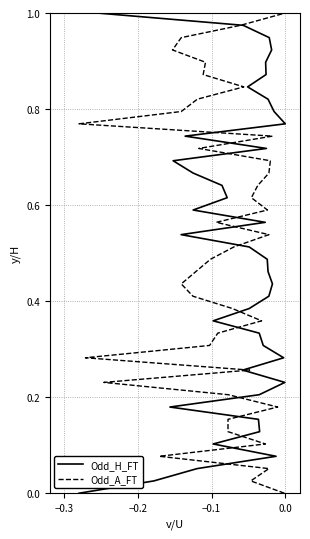

How many lines are shown in the chart?

2